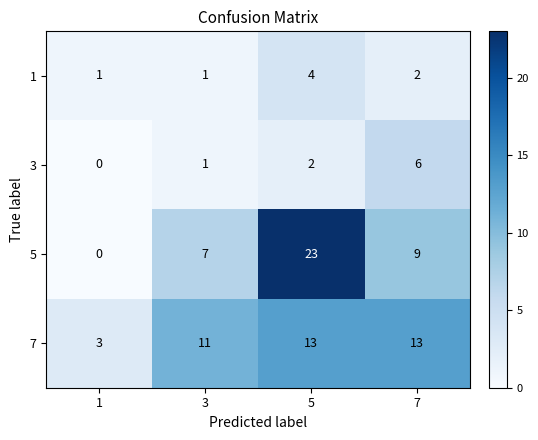

Reading right to left, extract all data points from this chart.

1: 2	4	1	1
3: 6	2	1	0
5: 9	23	7	0
7: 13	13	11	3